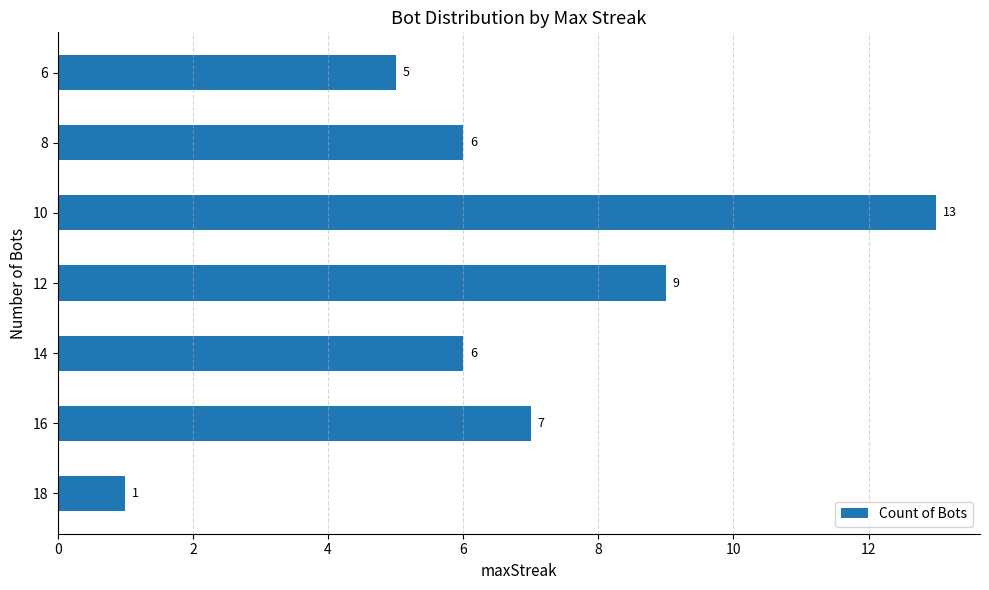

Between 8 and 6, which is larger?

8